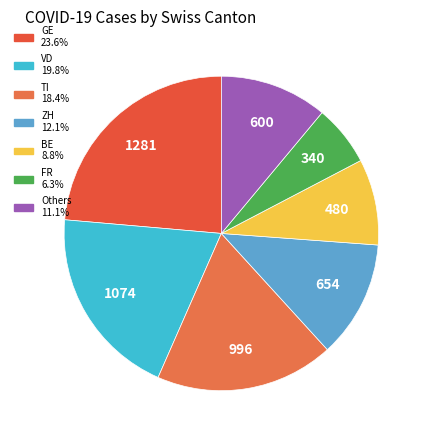

How many segments does this pie chart have?

7